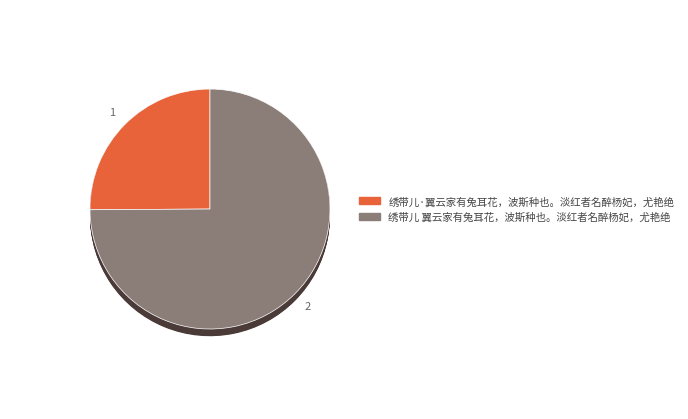

The 绣带儿 翼云家有兔耳花，波斯种也。淡红者名醉杨妃，尤艳绝 slice represents 75% of the pie. True or false?

True